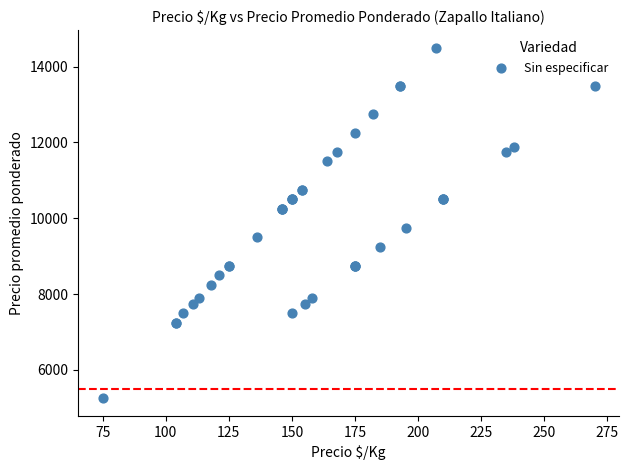

What Y value in the scatter plot is closest to 9875?

9750